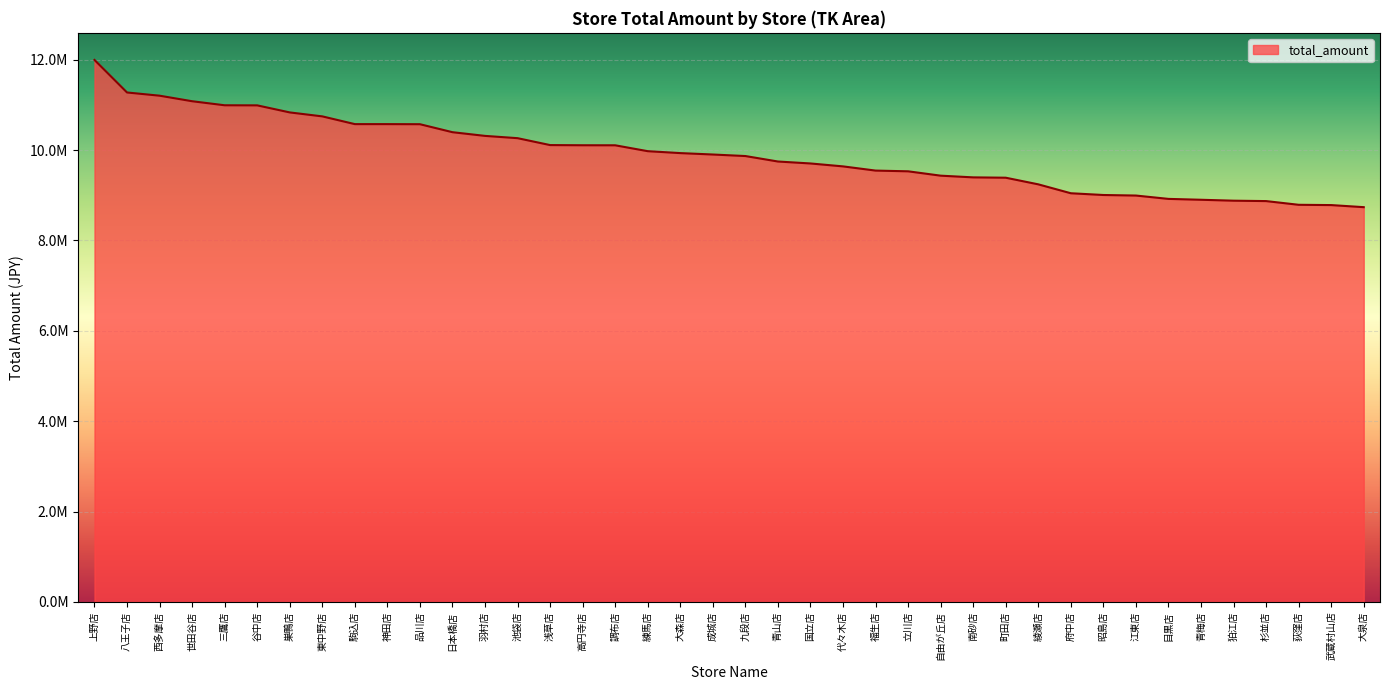

The chart shows a value of 10572537 at 神田店. True or false?

True